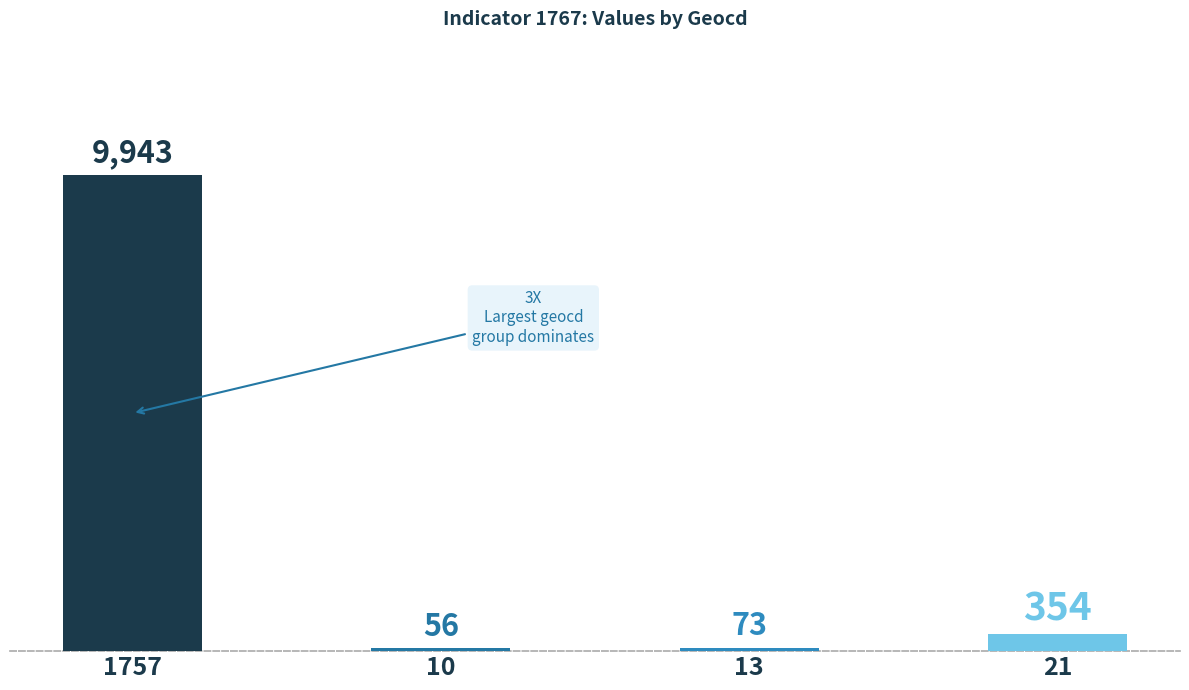

What is the value of the 3rd bar from the left?

73